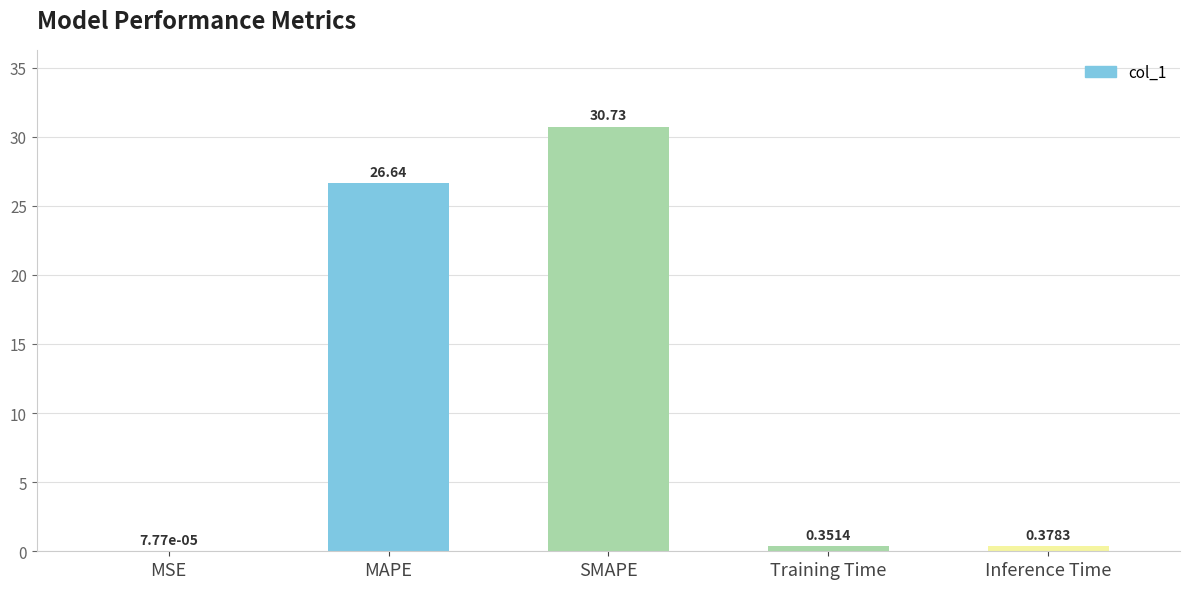

Which has a higher value, Training Time or MAPE?

MAPE